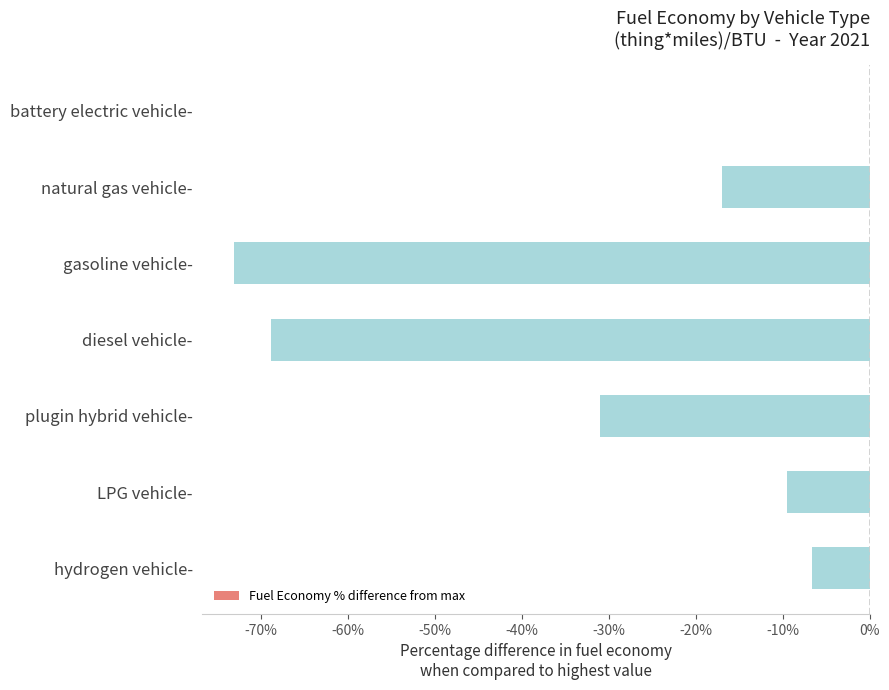

True or false: the data shows -6.6 at hydrogen vehicle-.

True